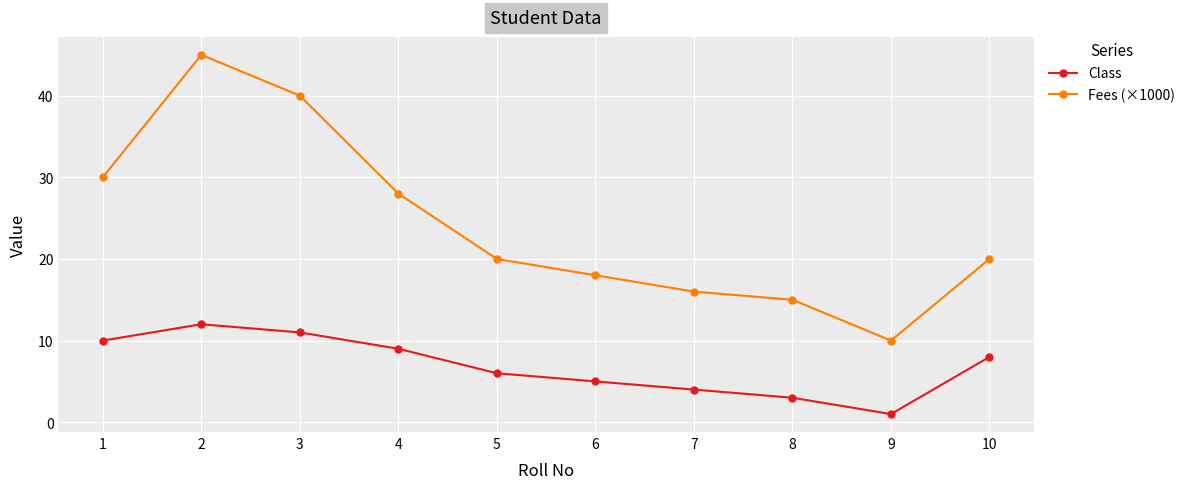

Count the number of data series in this chart.

2